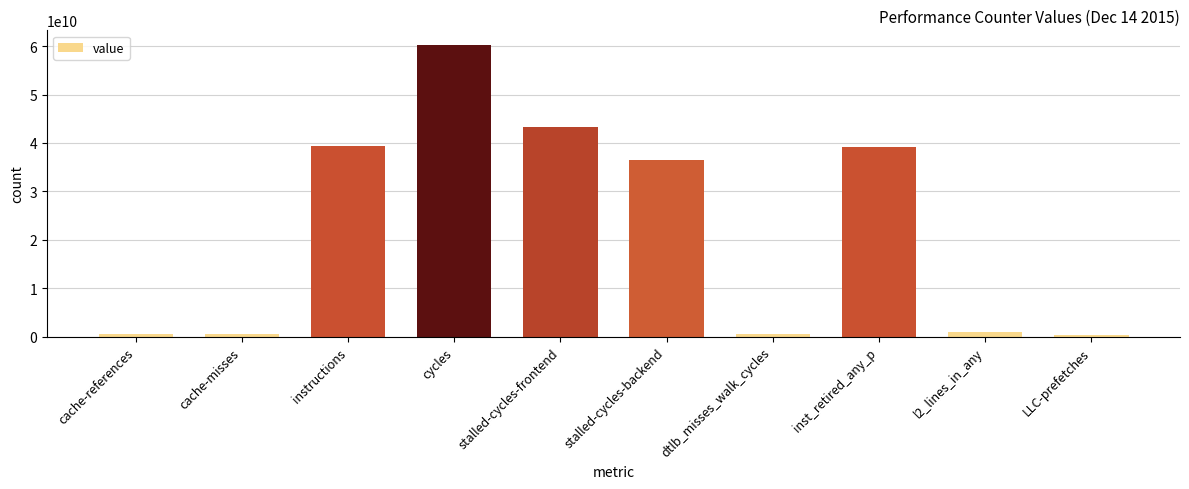

What is the approximate value at instructions, to the nearest 50?

39443917900